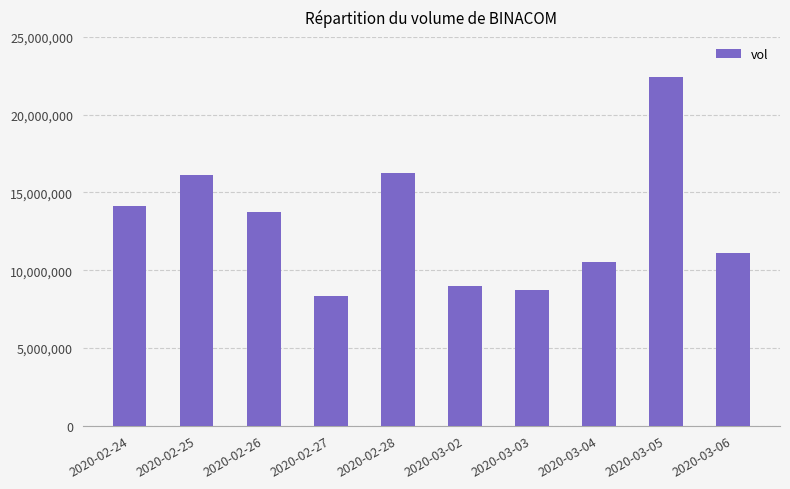

The value at 2020-03-05 is 10180893. True or false?

False